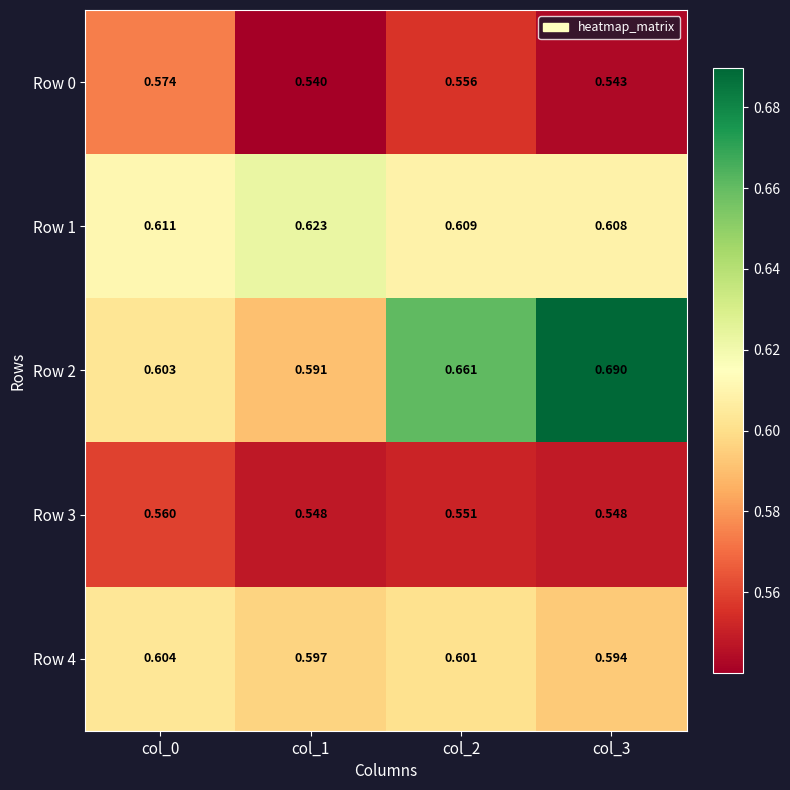

Reading left to right, list all the values displayed in this chart.

Row 0: col_0=0.6	col_1=0.5	col_2=0.6	col_3=0.5
Row 1: col_0=0.6	col_1=0.6	col_2=0.6	col_3=0.6
Row 2: col_0=0.6	col_1=0.6	col_2=0.7	col_3=0.7
Row 3: col_0=0.6	col_1=0.5	col_2=0.6	col_3=0.5
Row 4: col_0=0.6	col_1=0.6	col_2=0.6	col_3=0.6